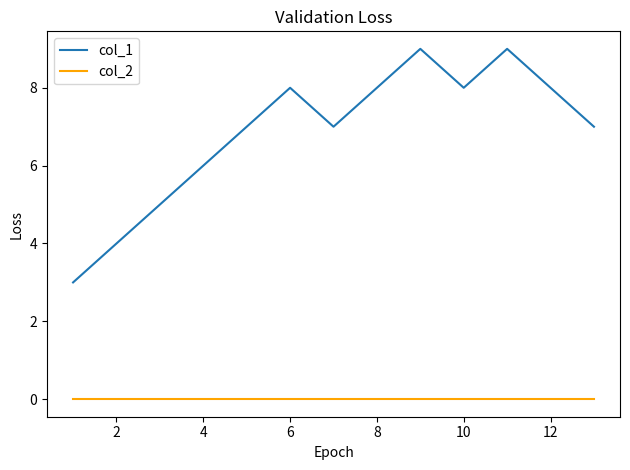

What is the maximum value shown in the chart?

9